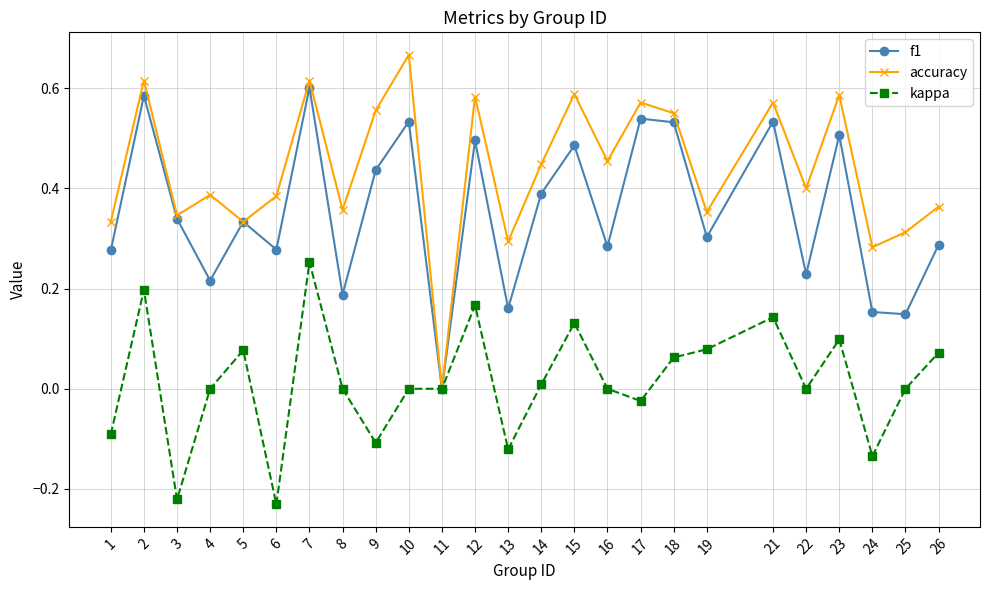

Which category has the highest value in the kappa series?

7